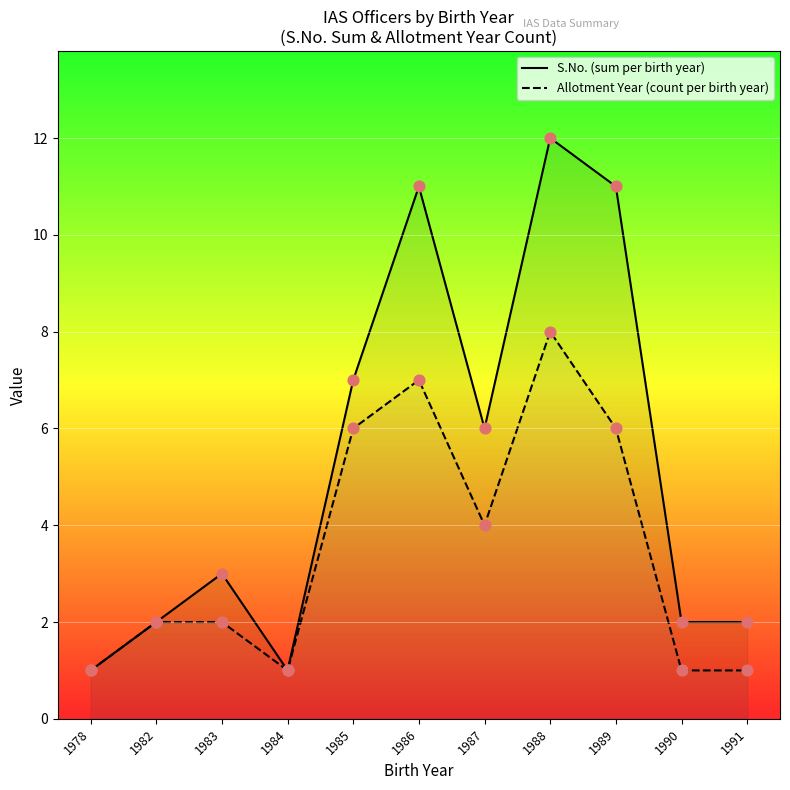

Which series has the largest total across all categories?

S.No. (sum per birth year)